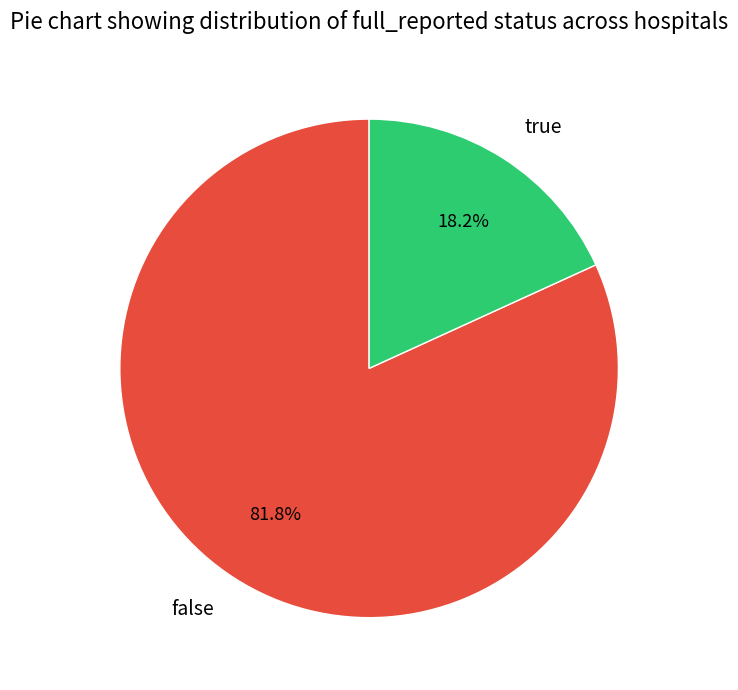

What percentage do false and true together represent?

100.0%